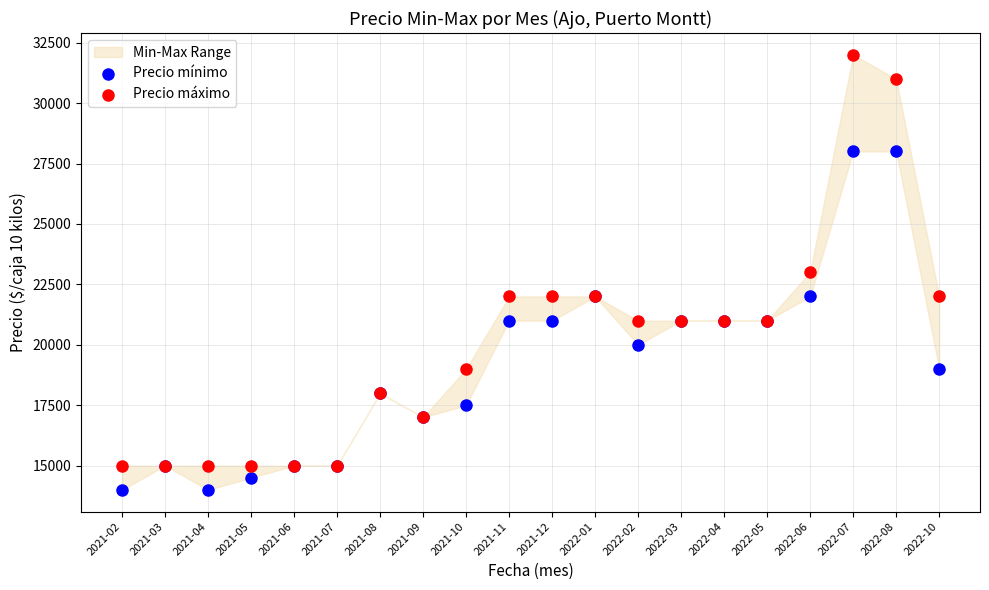

Which series has the largest Y range (max minus min)?

Precio máximo